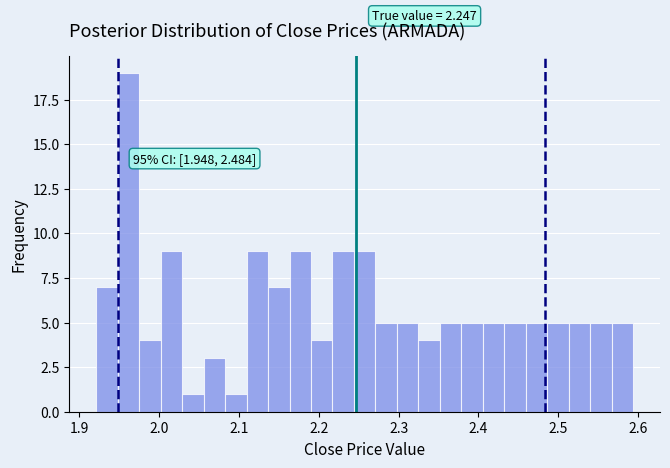

Read against the x-axis, roughly where is the centre of the tallest bar?

1.96